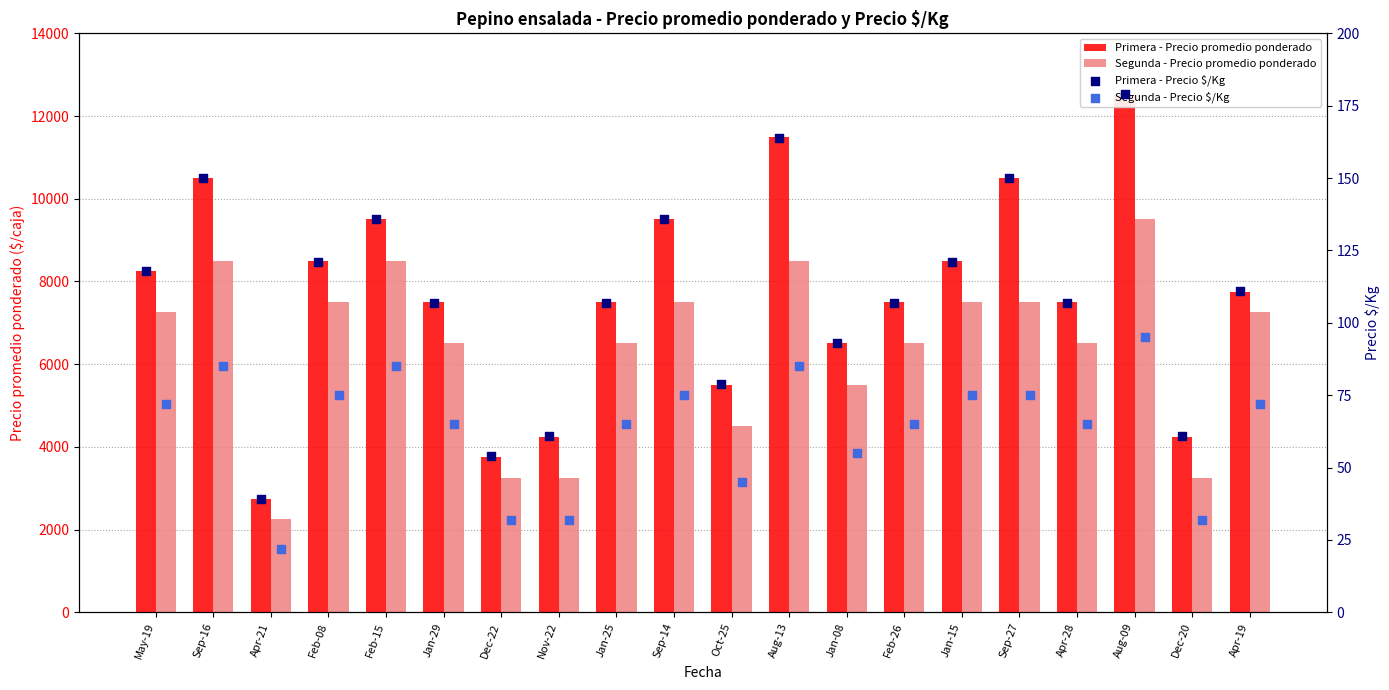

Which series has the largest Y range (max minus min)?

Primera - Precio promedio ponderado